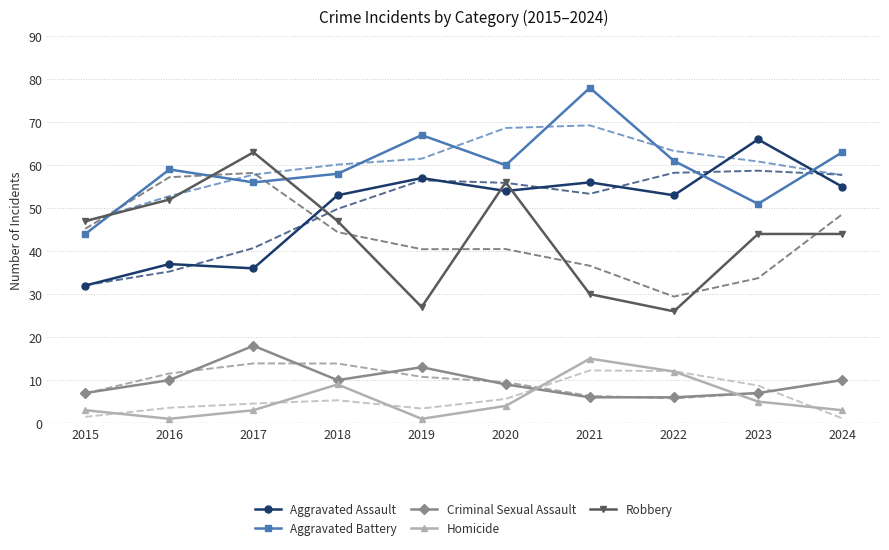

Where is Criminal Sexual Assault nearest to the value 12?

2019